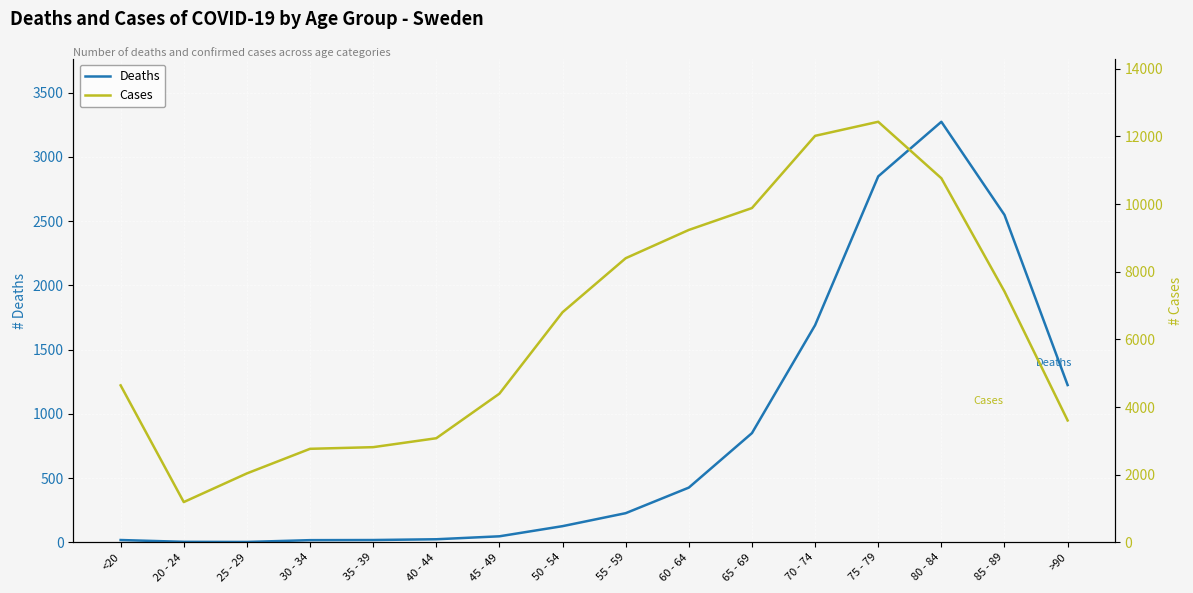

Reading left to right, what are all the values shown in this chart?

Deaths: <20=18	20 - 24=4	25 - 29=3	30 - 34=17	35 - 39=18	40 - 44=24	45 - 49=47	50 - 54=126	55 - 59=227	60 - 64=426	65 - 69=850	70 - 74=1690	75 - 79=2848	80 - 84=3273	85 - 89=2548	>90=1224
Cases: <20=4641	20 - 24=1191	25 - 29=2038	30 - 34=2765	35 - 39=2814	40 - 44=3078	45 - 49=4396	50 - 54=6803	55 - 59=8400	60 - 64=9236	65 - 69=9883	70 - 74=12018	75 - 79=12434	80 - 84=10764	85 - 89=7417	>90=3604